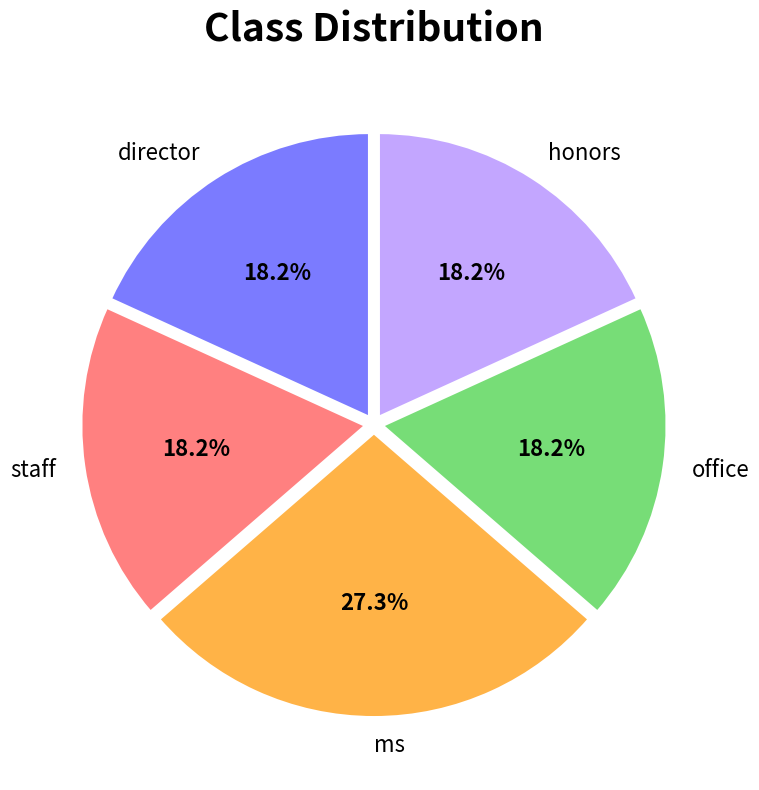

Is it true that honors is 29% of the pie?

False